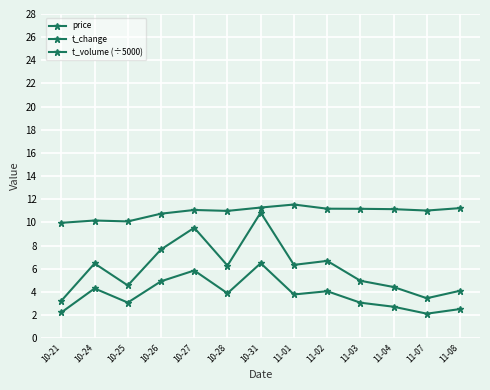

What is the sum of the t_volume (÷5000) values at 10-26 and 10-24?

14.1